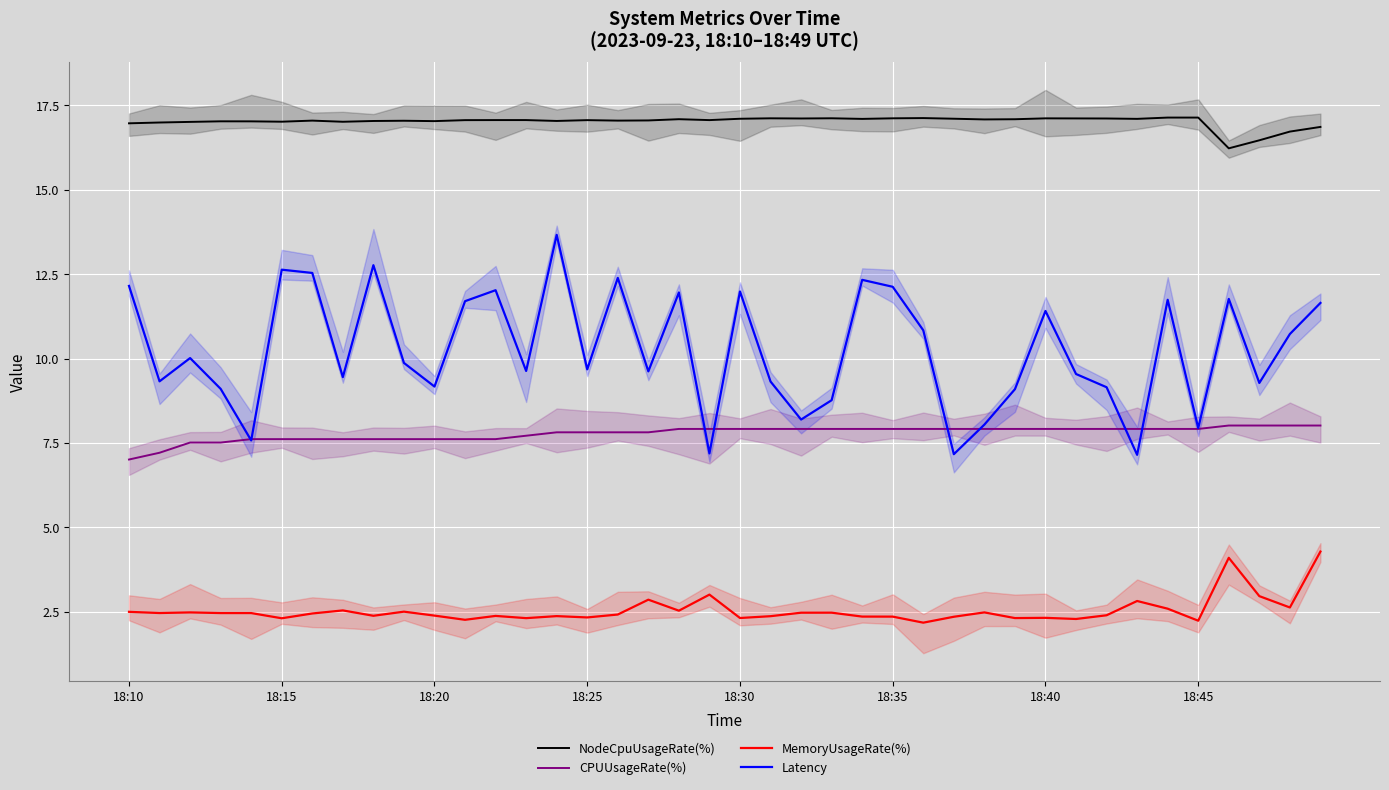

True or false: Latency and MemoryUsageRate(%) cross at least once.

False